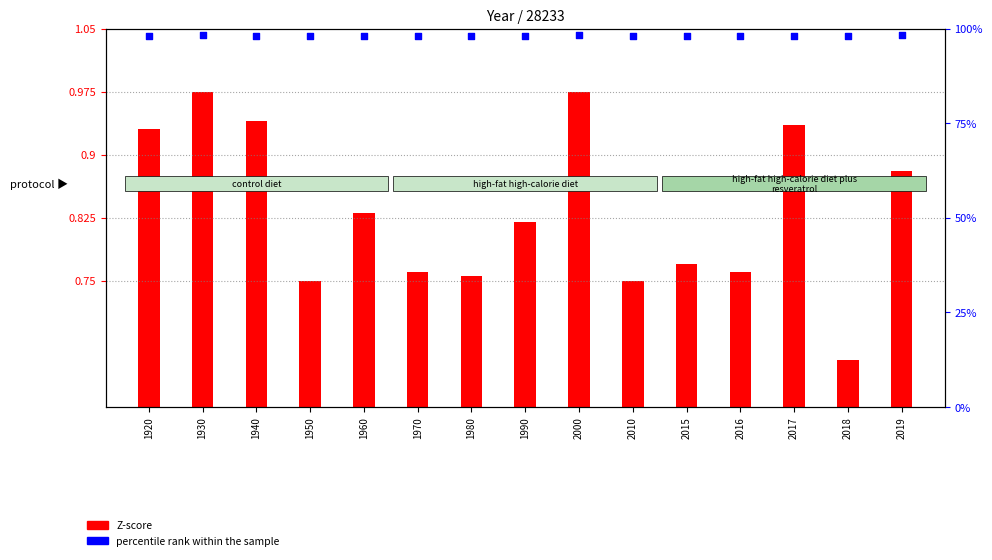

Which series has the largest Y range (max minus min)?

percentile rank within the sample